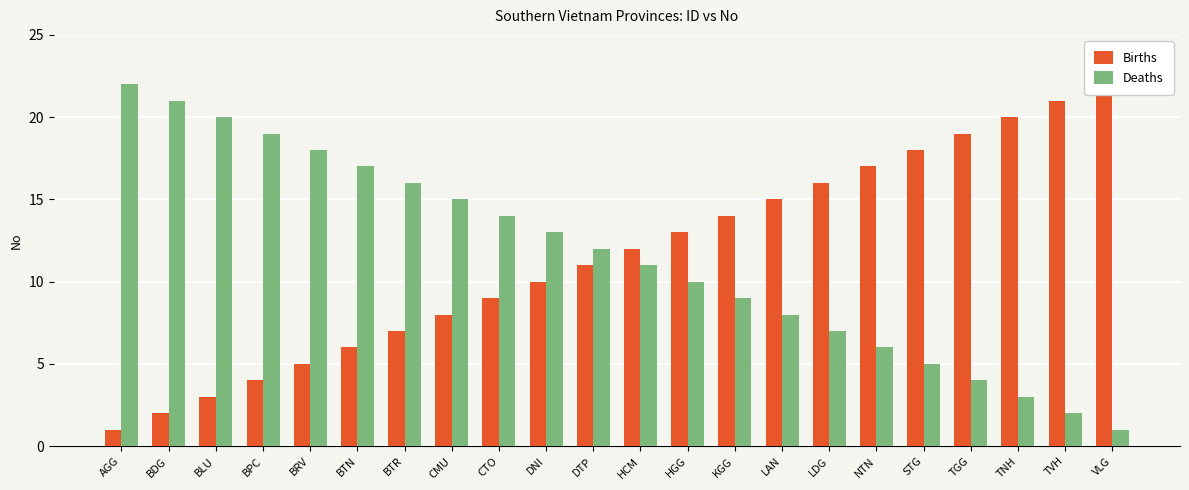

At which category does the chart reach its minimum across all series?

AGG